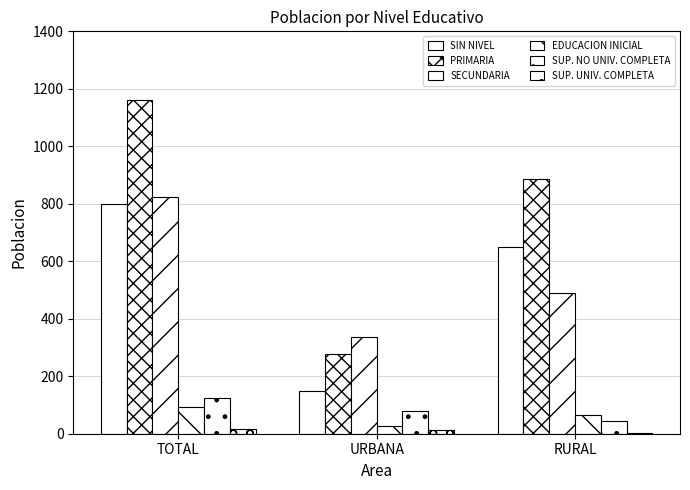

Which series has the largest range (max minus min)?

PRIMARIA